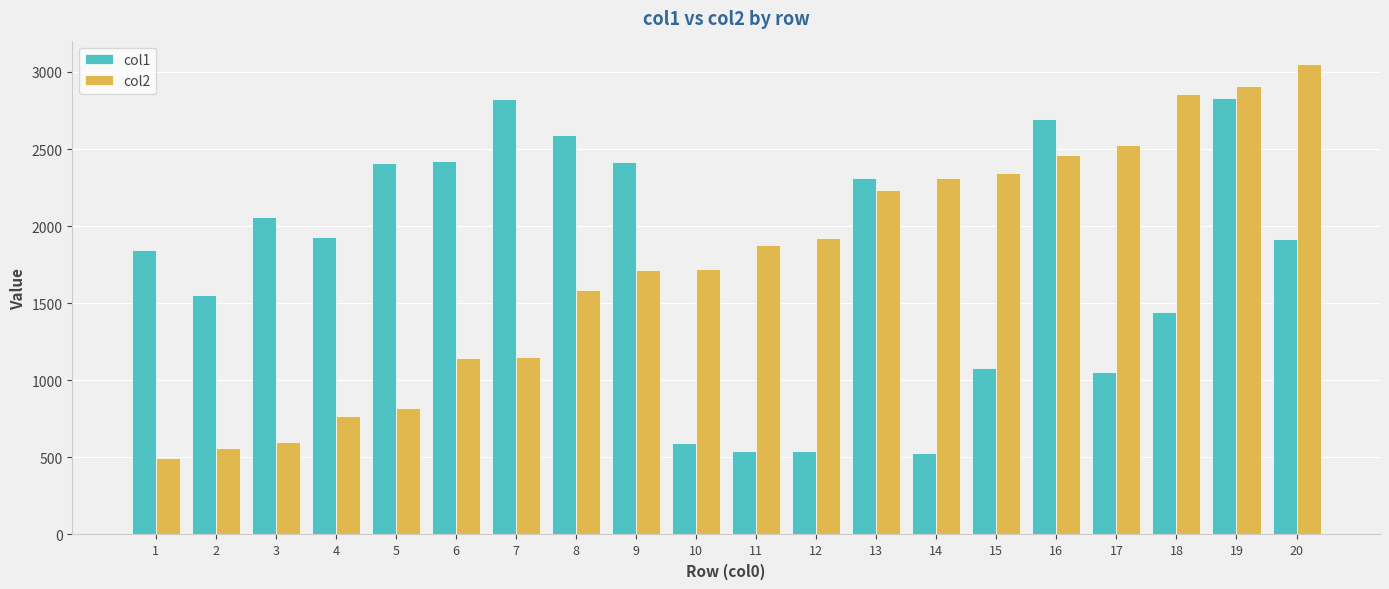

What is the difference between the maximum and minimum values in the col1 series?

2299.4